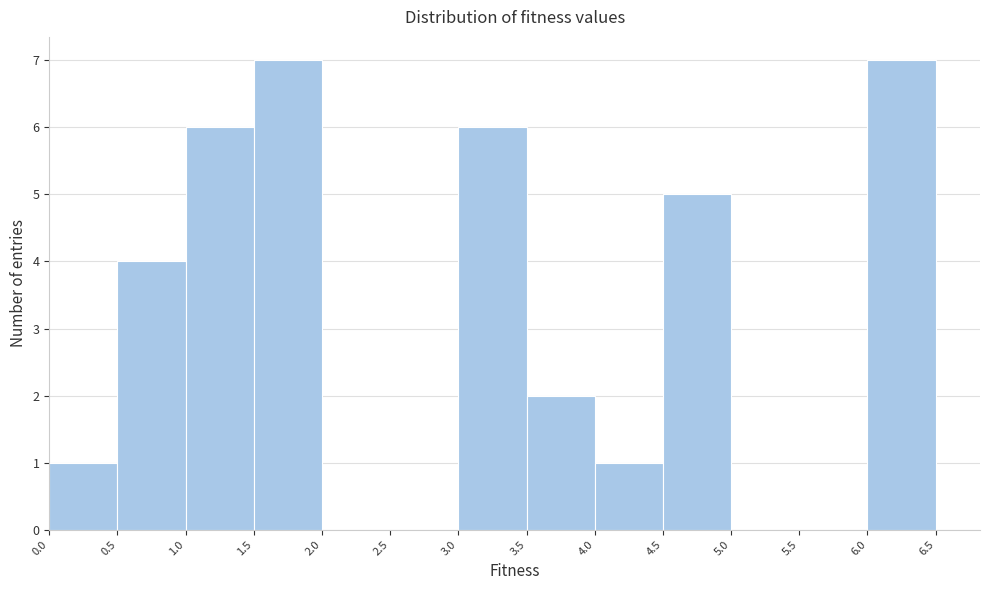

What is the height of the bar covering 1.0 to 1.5 on the x-axis? The values are not printed on the chart, so give them approximately, as read against the axis.

6